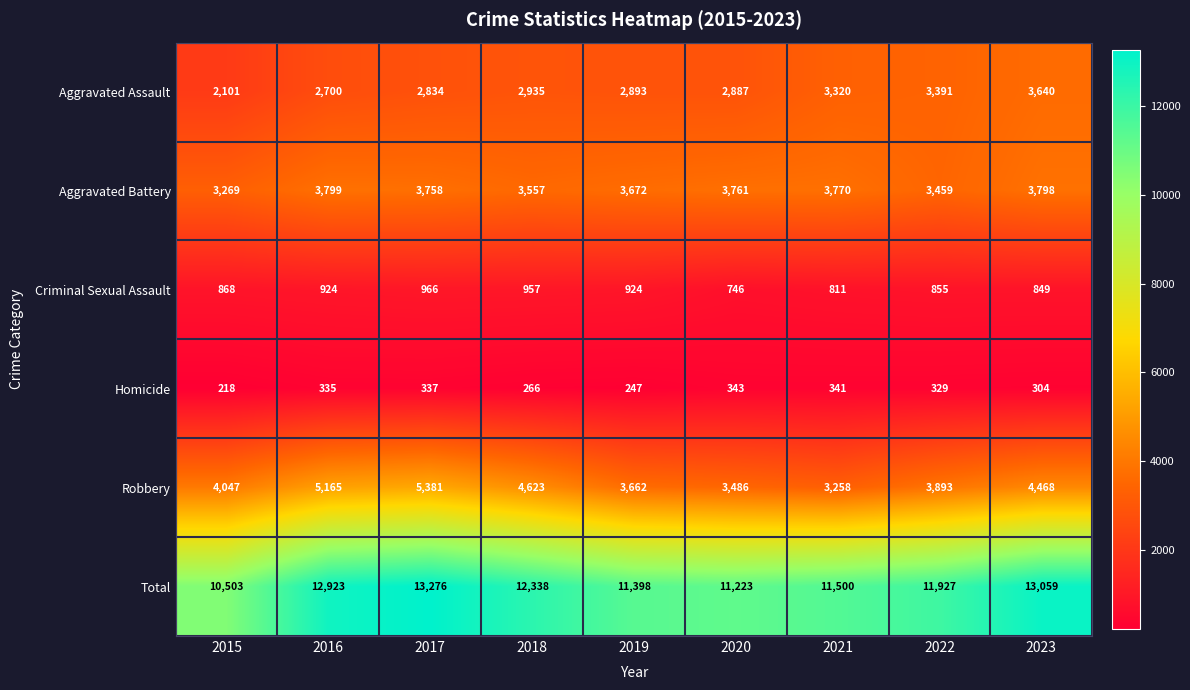

At how many categories does at least one series exceed 1993?

9